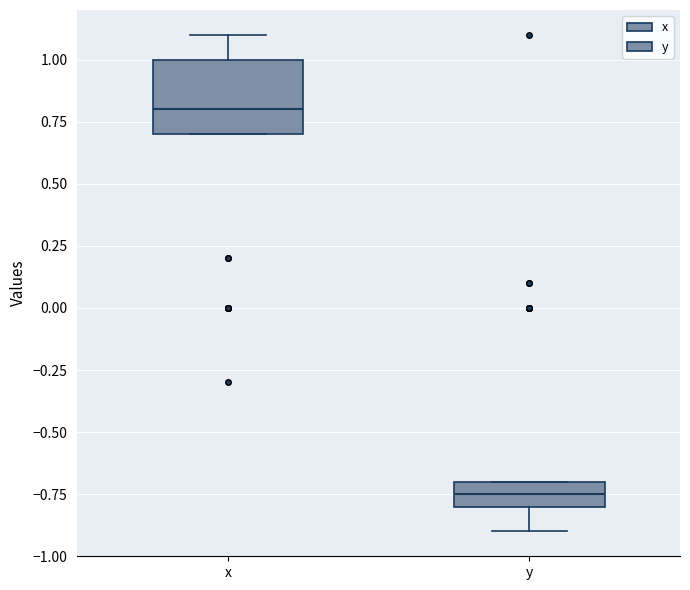

Reading left to right, read every box against the y-axis: the position of its median line, the range the box covers, and the ends of its whiskers. The values are not printed on the chart, so give them approximately, as read against the axis.

x: median 0.80, box 0.70 to 1.00, whiskers 0.70 to 1.10
y: median -0.75, box -0.80 to -0.70, whiskers -0.90 to -0.70